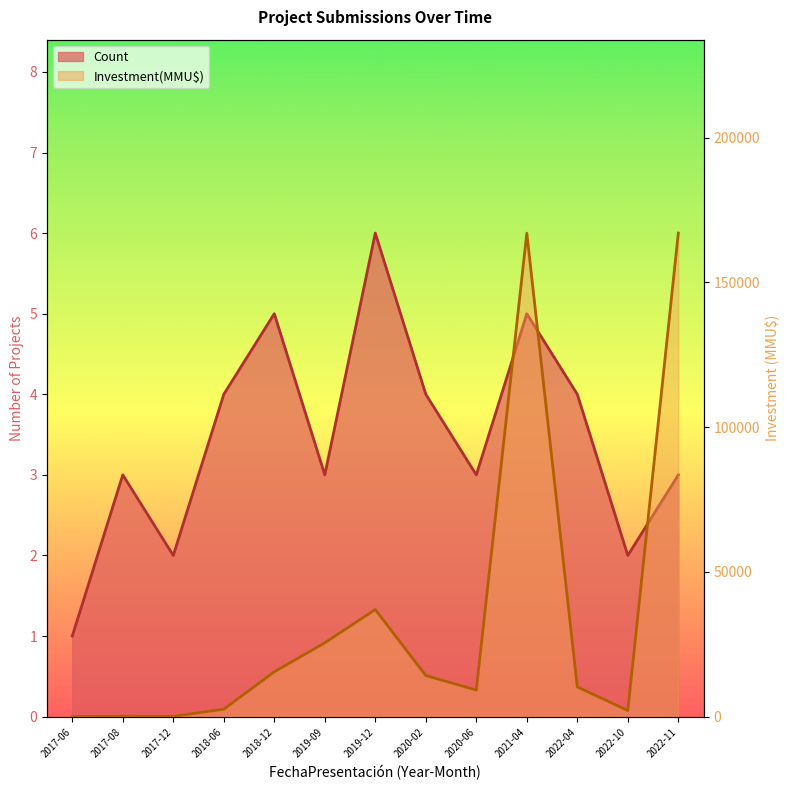

List the series in order of their overall mean, lowest first.

Count, Investment(MMU$)